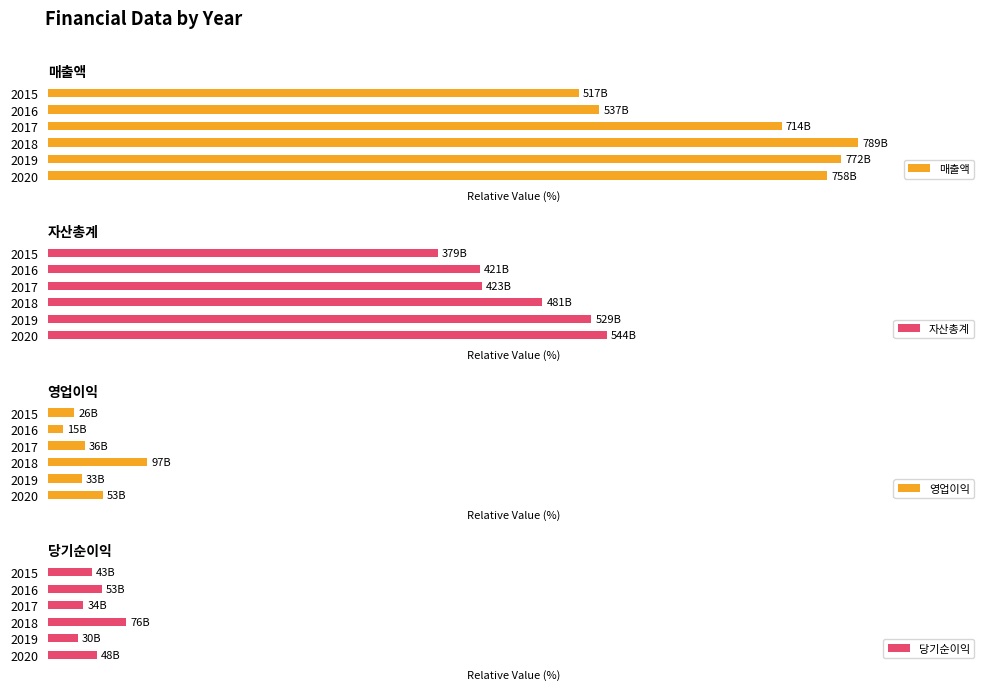

Reading right to left, list all the values displayed in this chart.

매출액: 517079638295	536867695819	714004564710	788794392258	772099734268	758466561183
자산총계: 379386575748	420777877045	422699479386	481363050061	529095625262	544203895893
영업이익: 25892285646	15057828818	36224872566	97031791961	33378333241	53346881717
당기순이익: 43014983944	52661007524	34480245639	76109661541	29537933485	48133991759